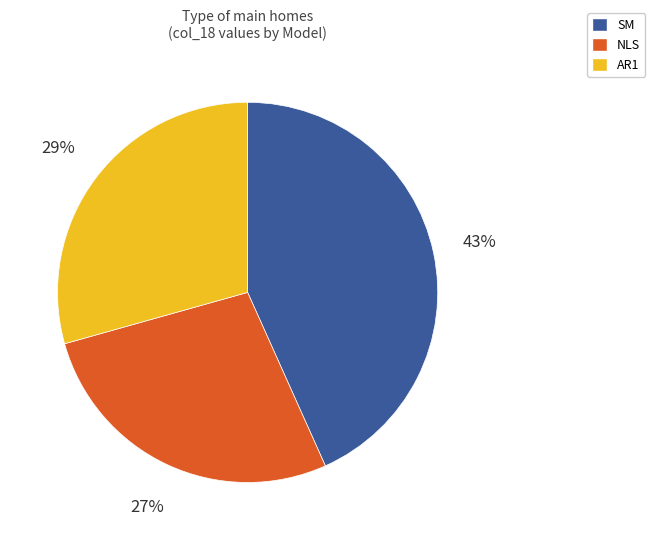

To the nearest percent, what is the average slice percentage?

33%